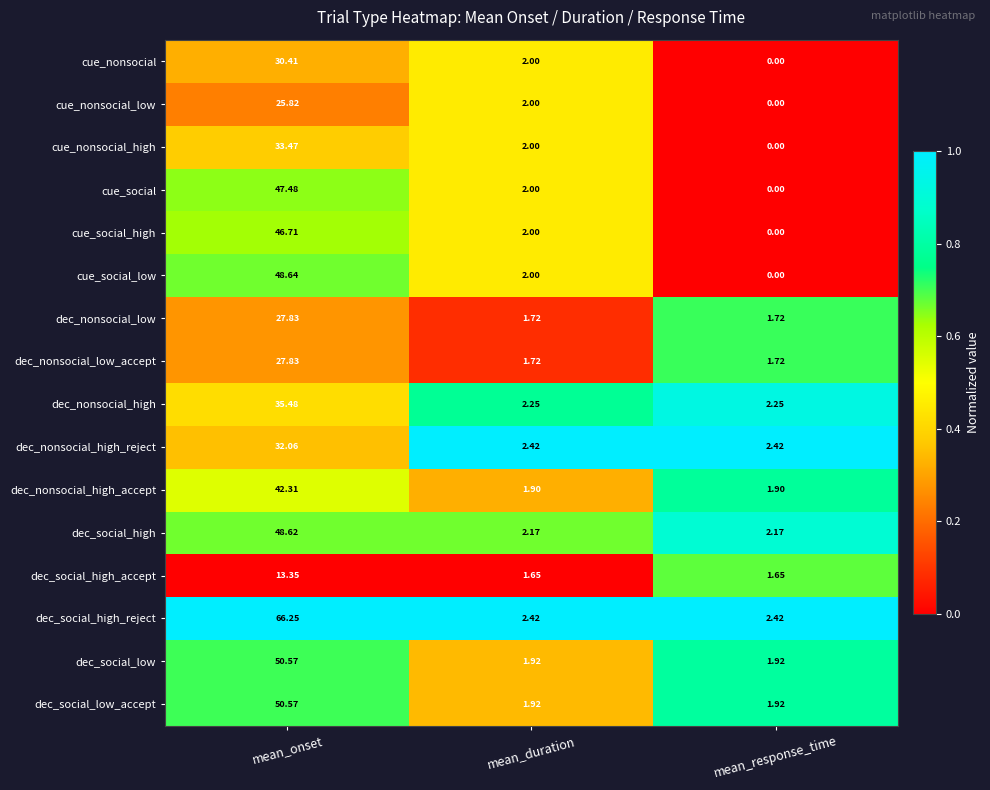

List the labels in order of cue_social value, largest first.

mean_onset, mean_duration, mean_response_time